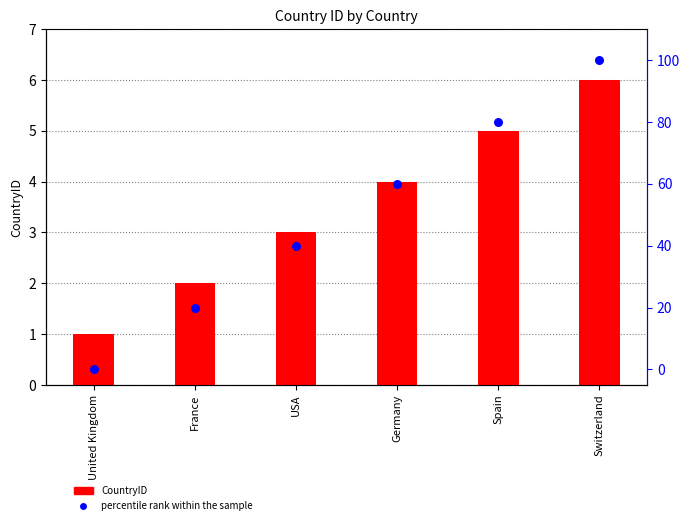

At how many categories does at least one series exceed 28?

4